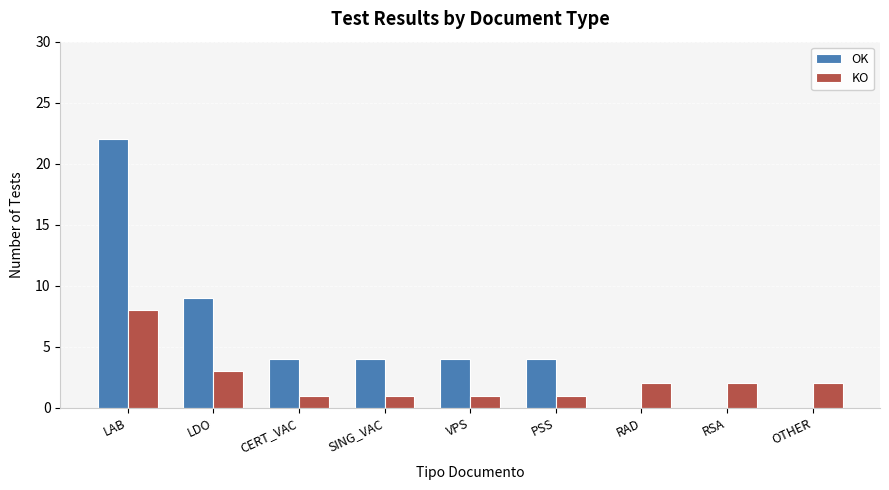

Which series has the largest total across all categories?

OK